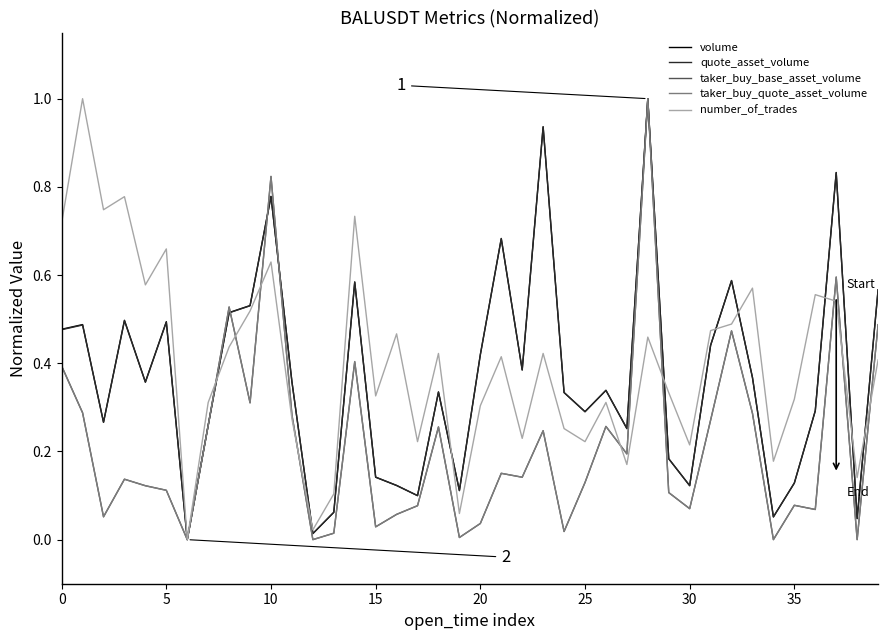

What is the highest value of the quote_asset_volume series?

1.0